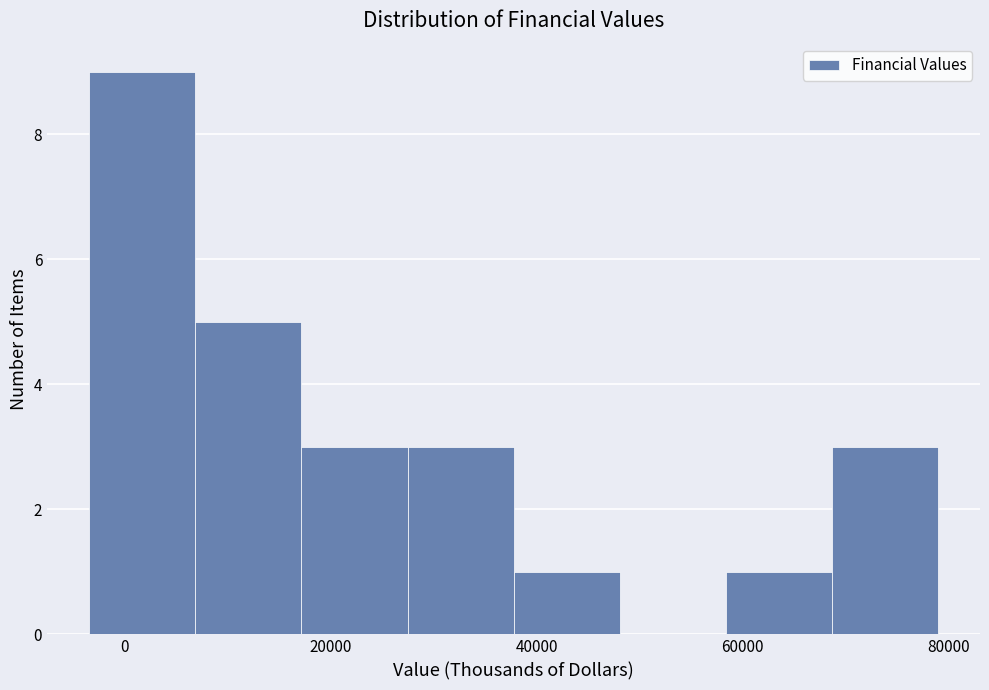

How tall is the bar that spans 28000 to 38000 on the x-axis? Neither the bar edges nor the heights are printed on the chart, so give them approximately, as read against the axes.

3